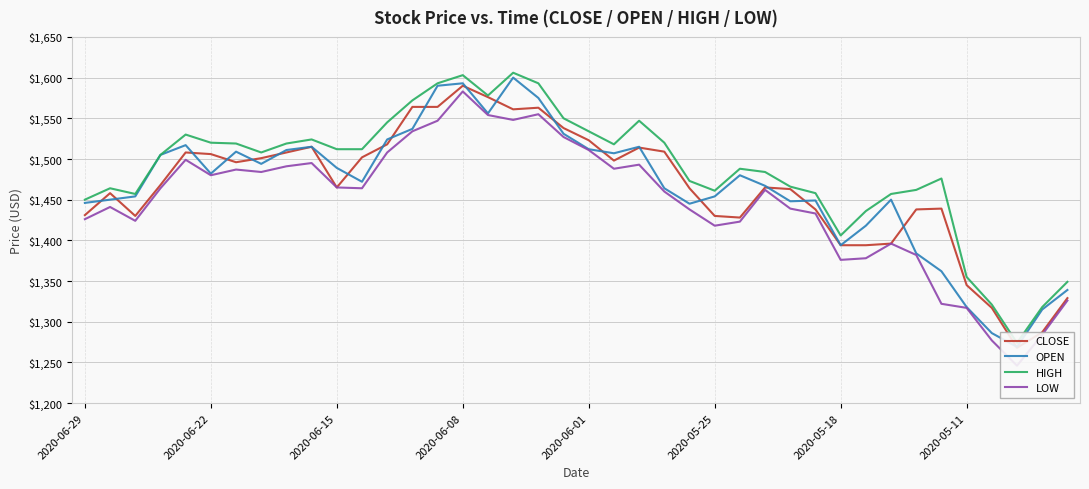

What are all the series names shown in the legend?

CLOSE, OPEN, HIGH, LOW